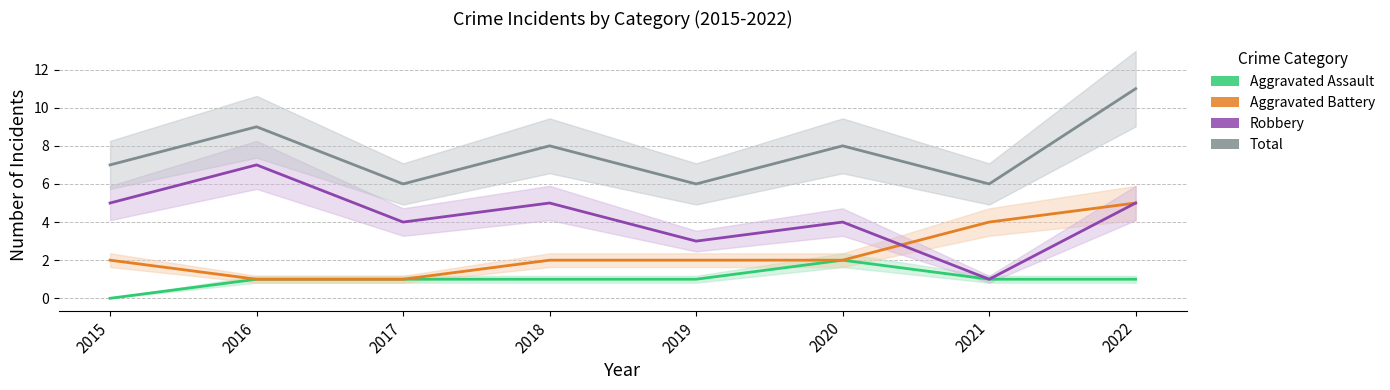

How many values in the Total series are below 8?

4